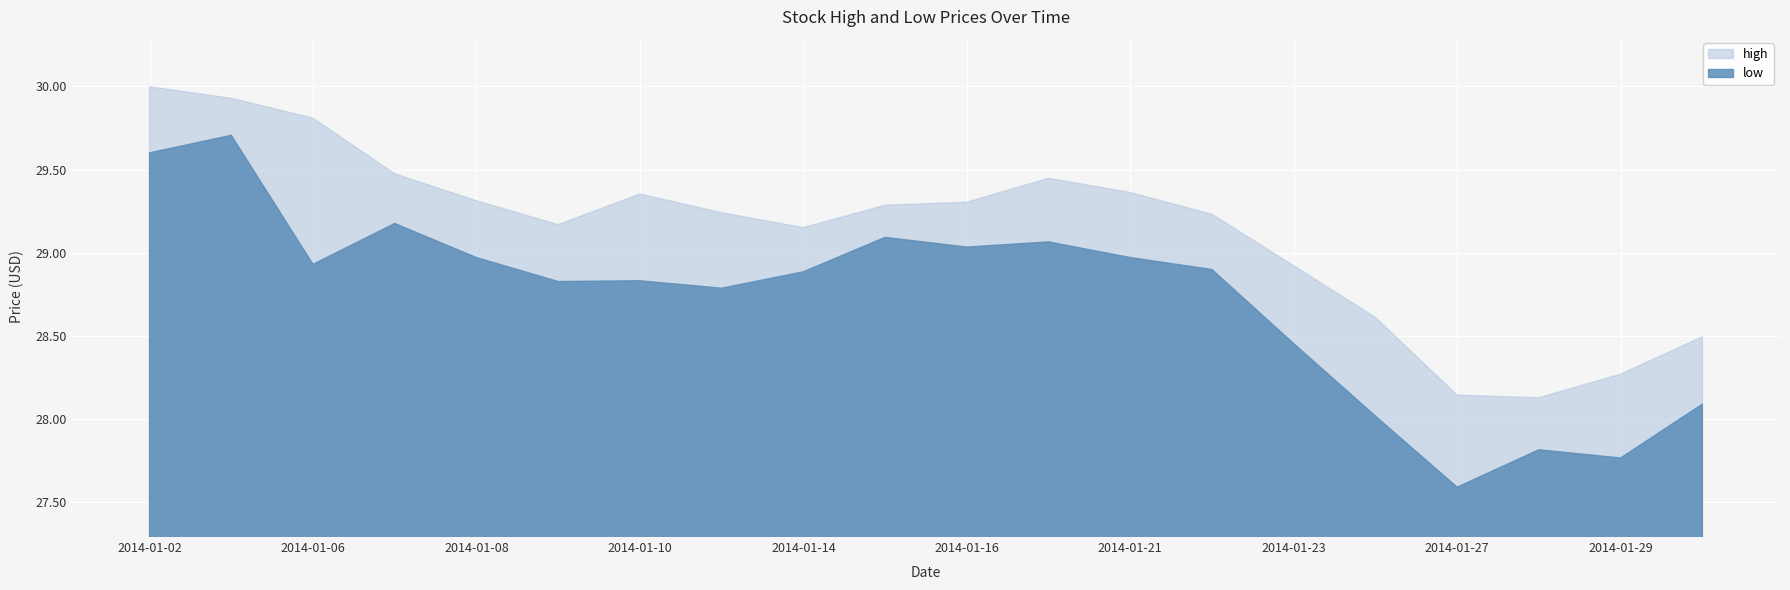

How many series are shown in this chart?

2